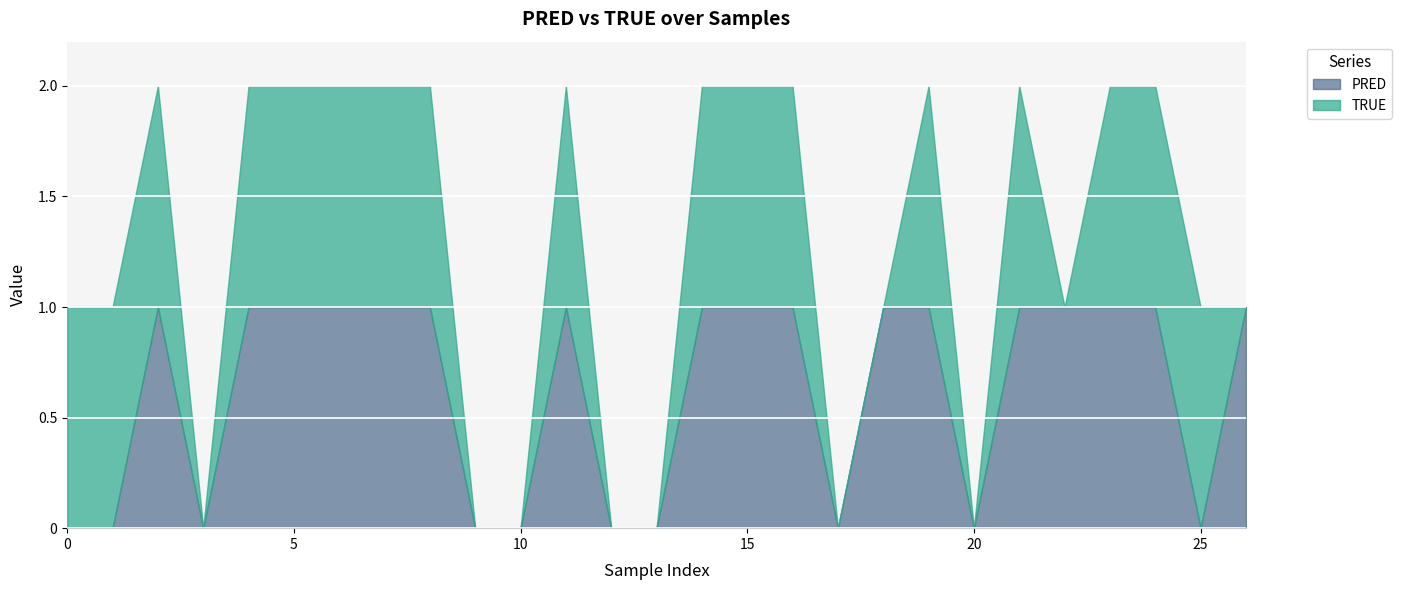

What are all the series names shown in the legend?

PRED, TRUE